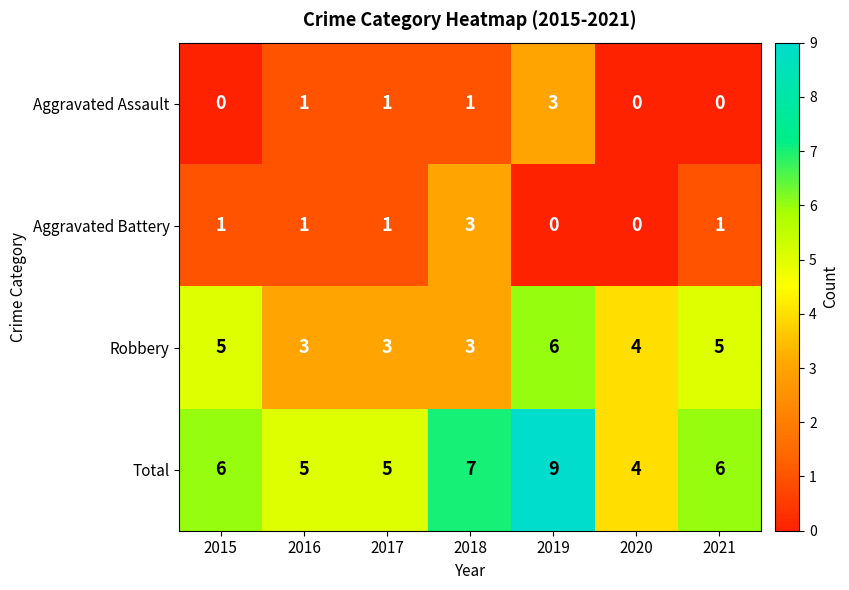

Which label corresponds to the largest value in the chart?

2019